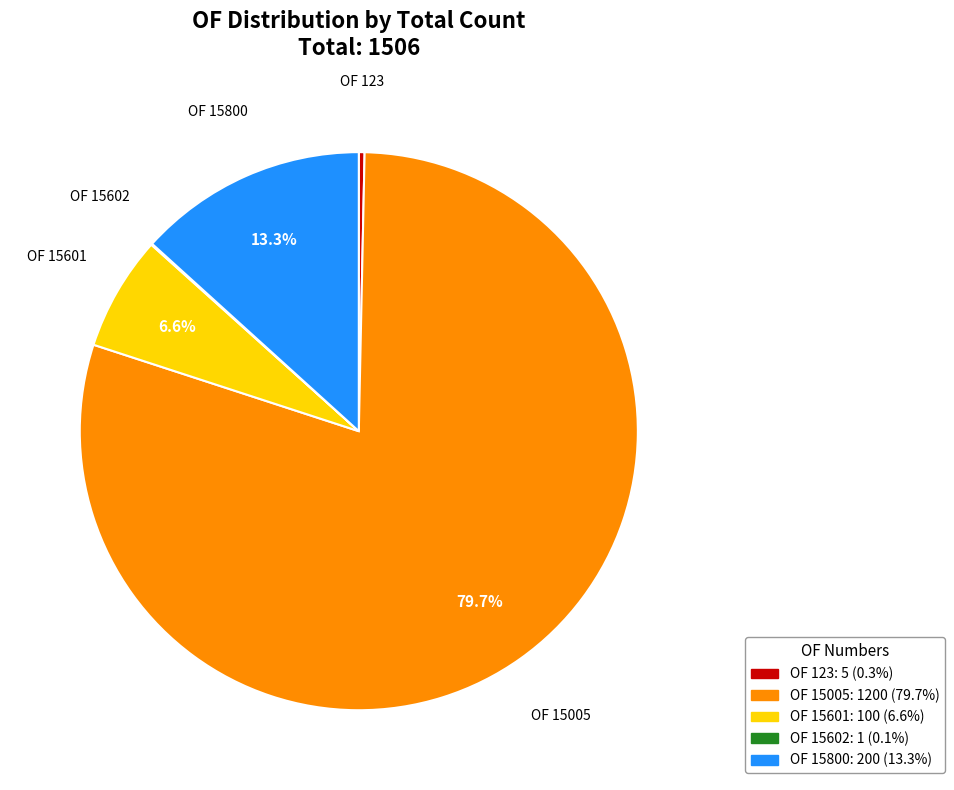

What percentage is NOT represented by OF 15601?

93.4%